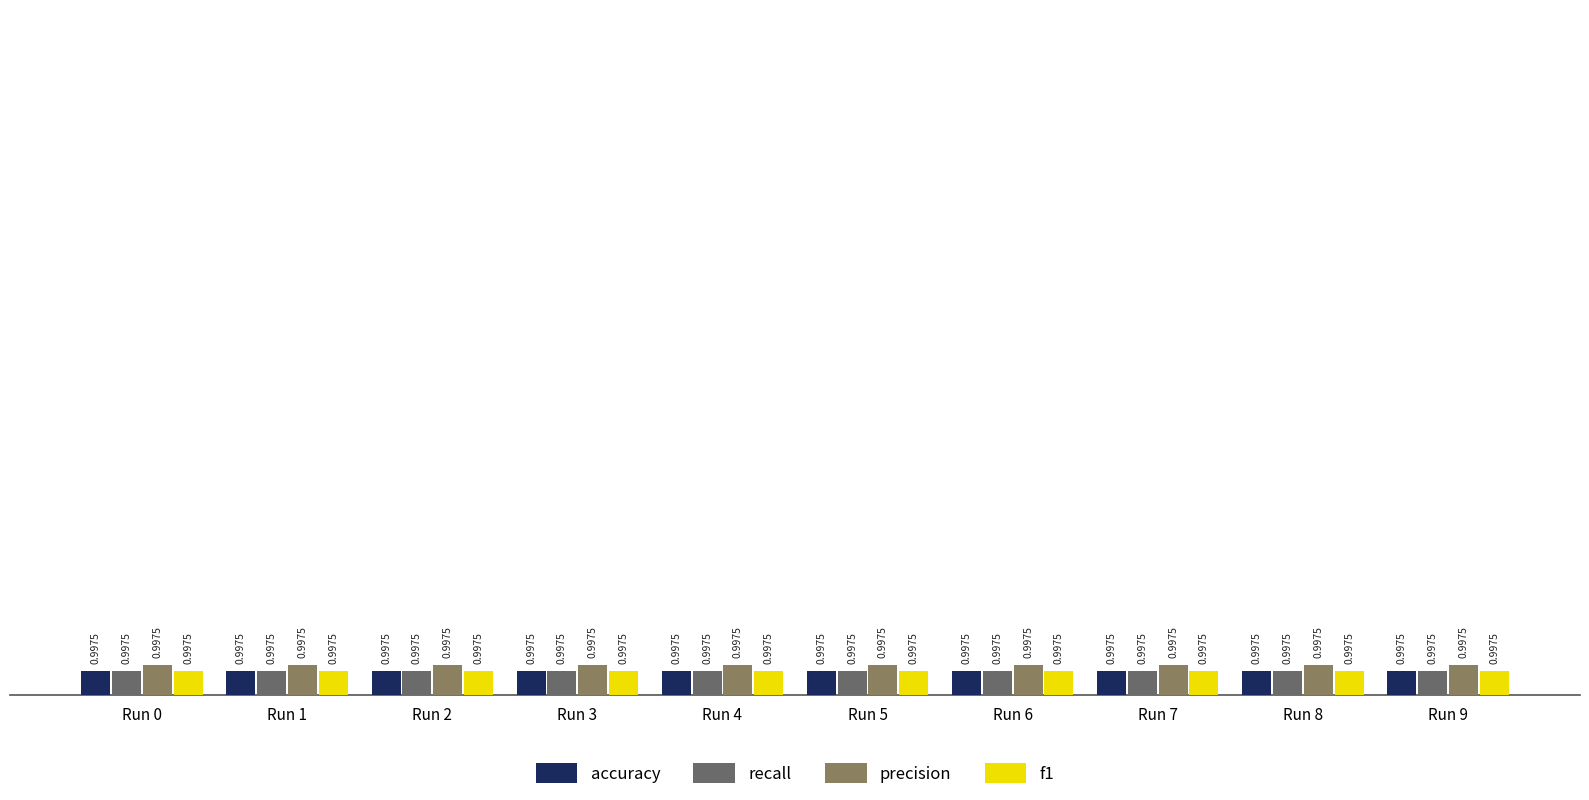

What is the minimum value shown in the chart?

1.0